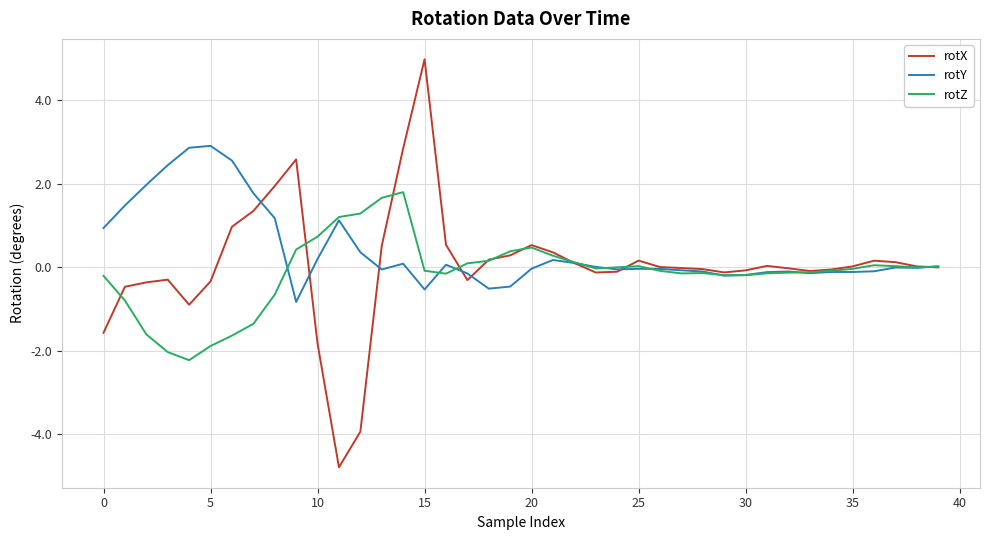

Which series has the widest spread of values?

rotX